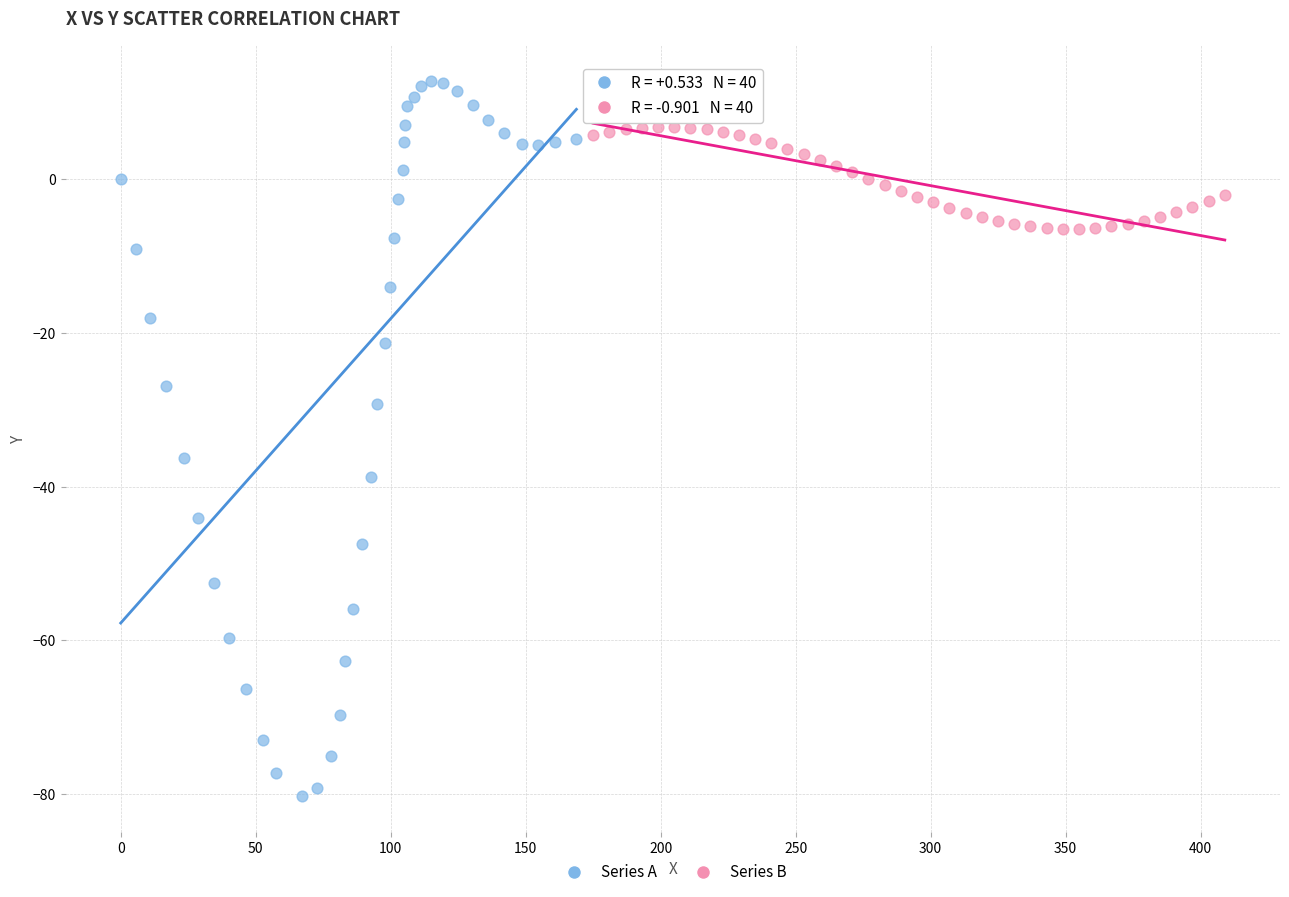

What are all the series names shown in the legend?

Series A, Series B